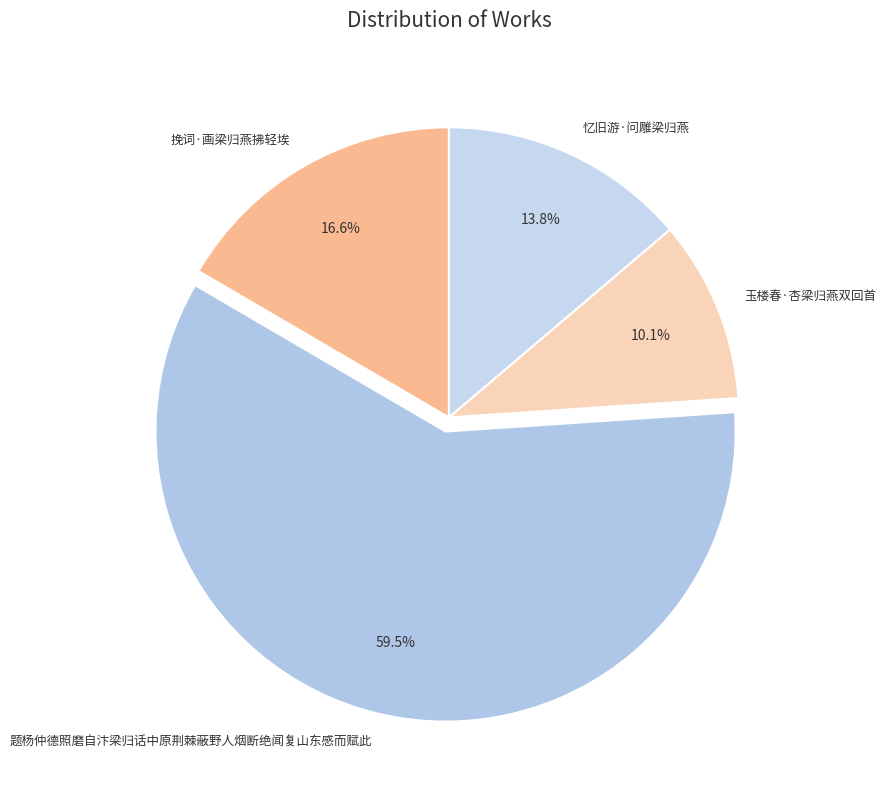

Does any single category account for the majority?

Yes